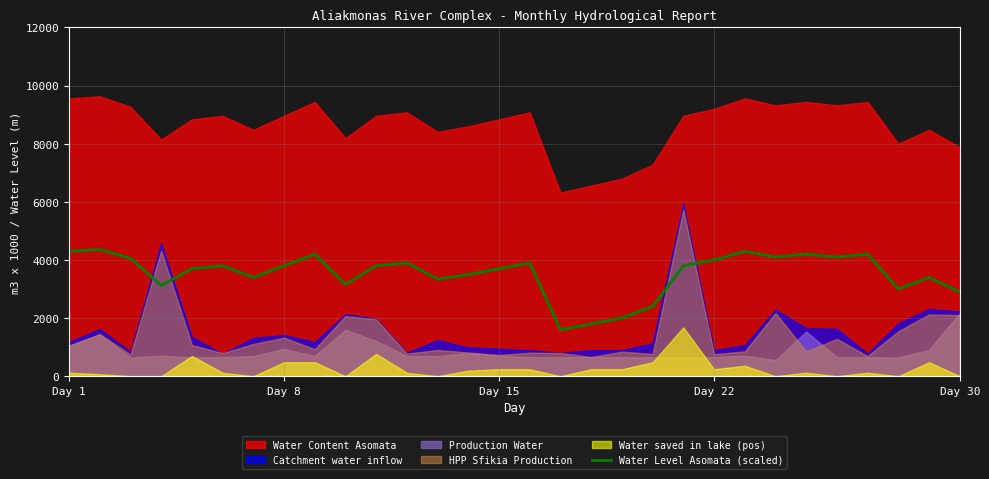

What is the maximum value for Water Level Asomata (scaled)?

4360.0